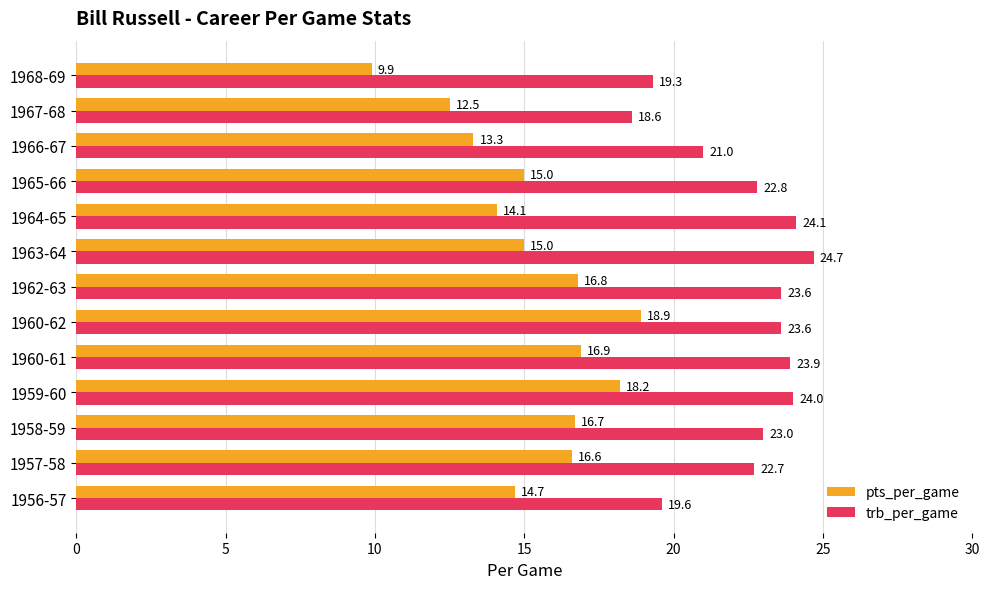

What is the greatest value displayed?

24.7